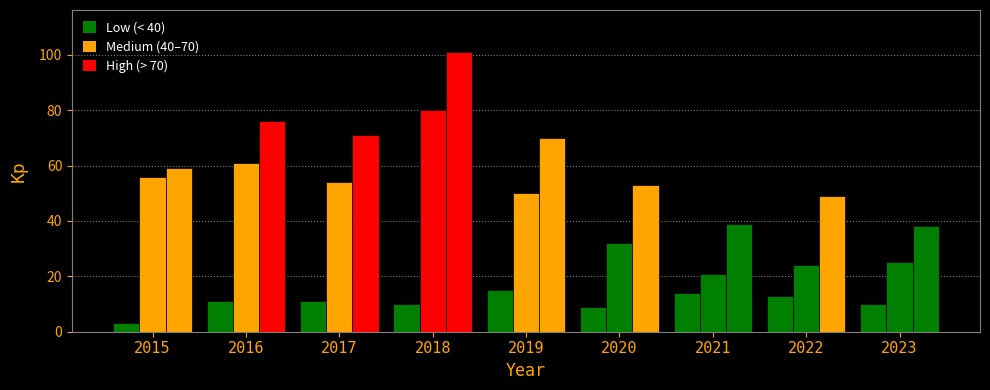

Which has a higher value, 2015 or 2020?

2020